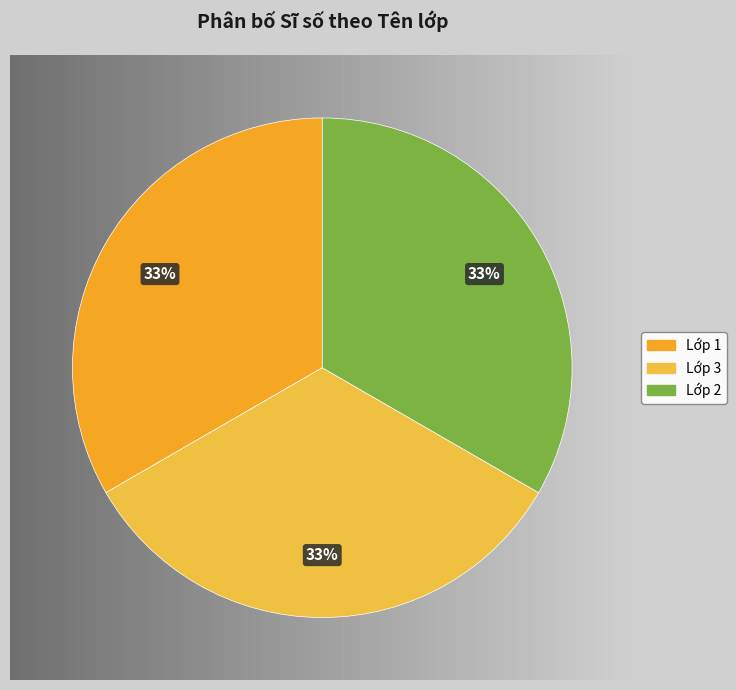

Which slice is the smallest?

3